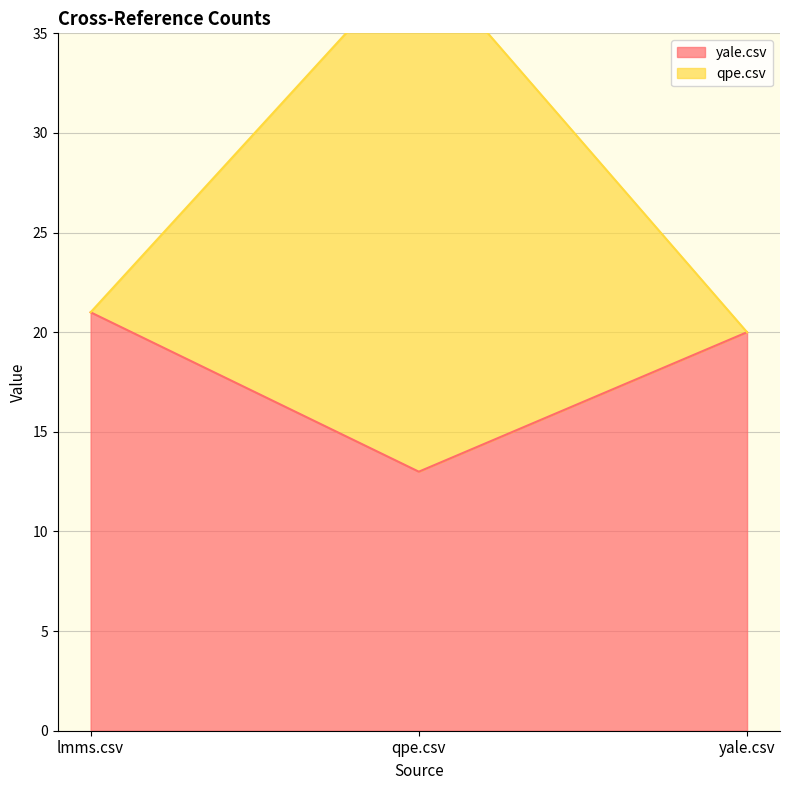

What is the label of the 1st point from the left?

lmms.csv